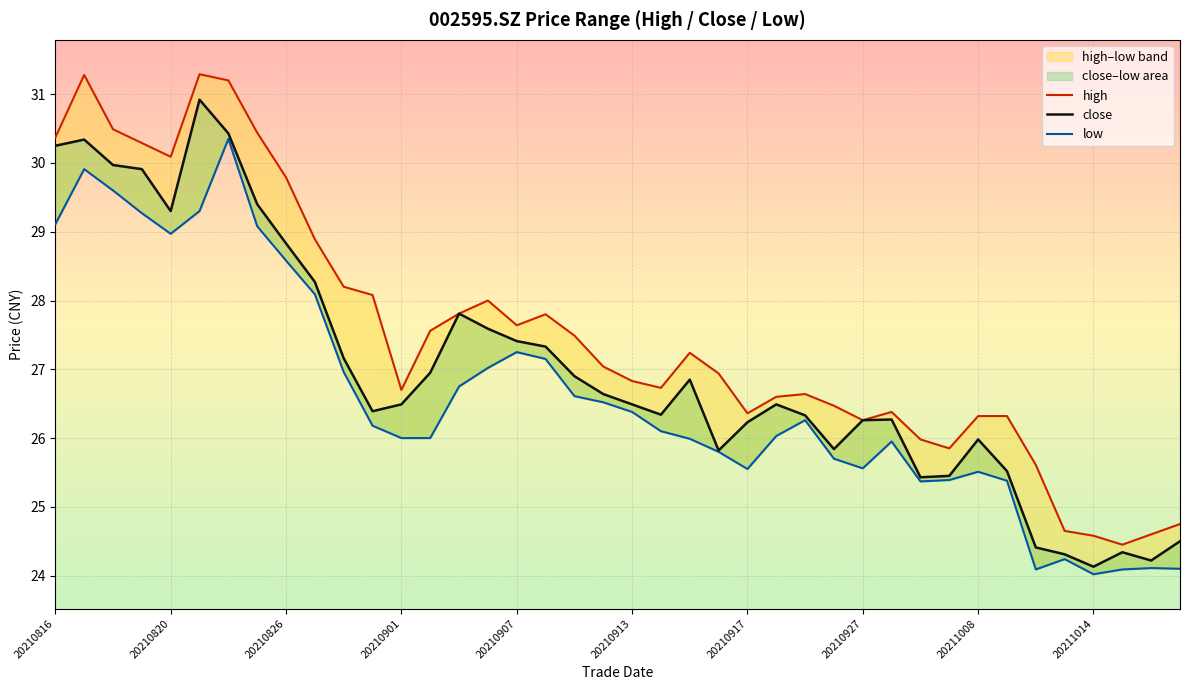

True or false: low and close intersect in this chart.

False